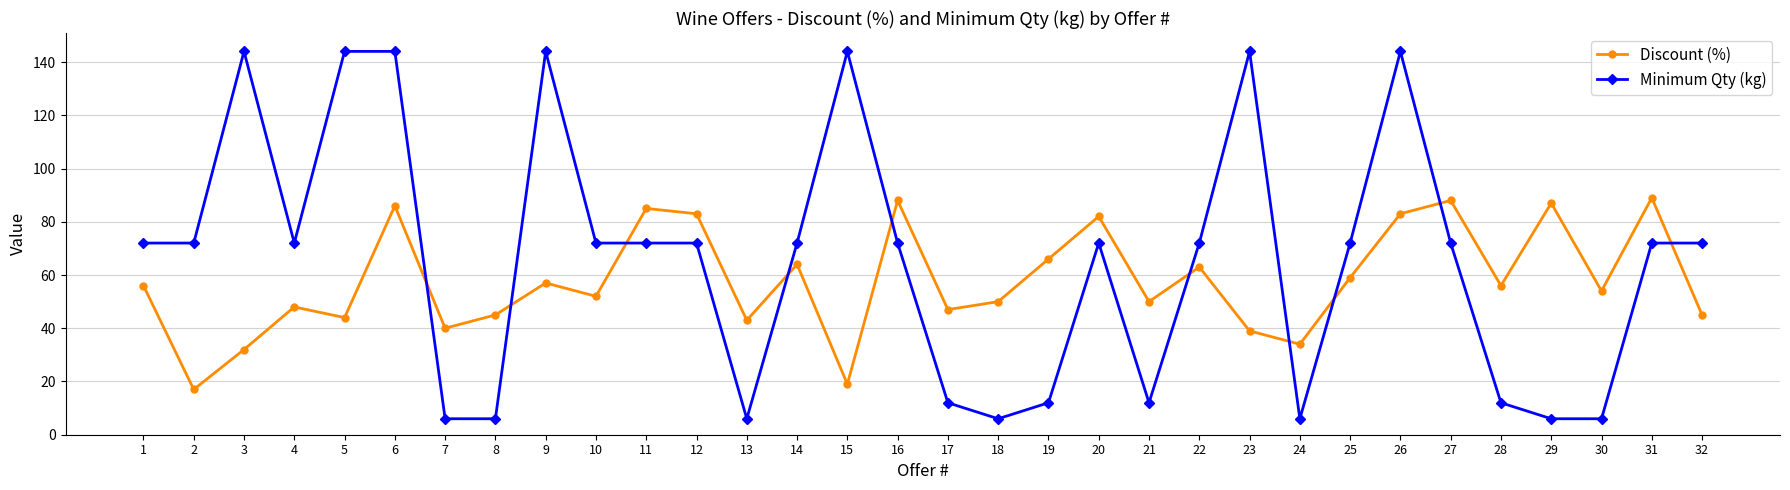

What is the difference between the maximum and minimum values in the Minimum Qty (kg) series?

138